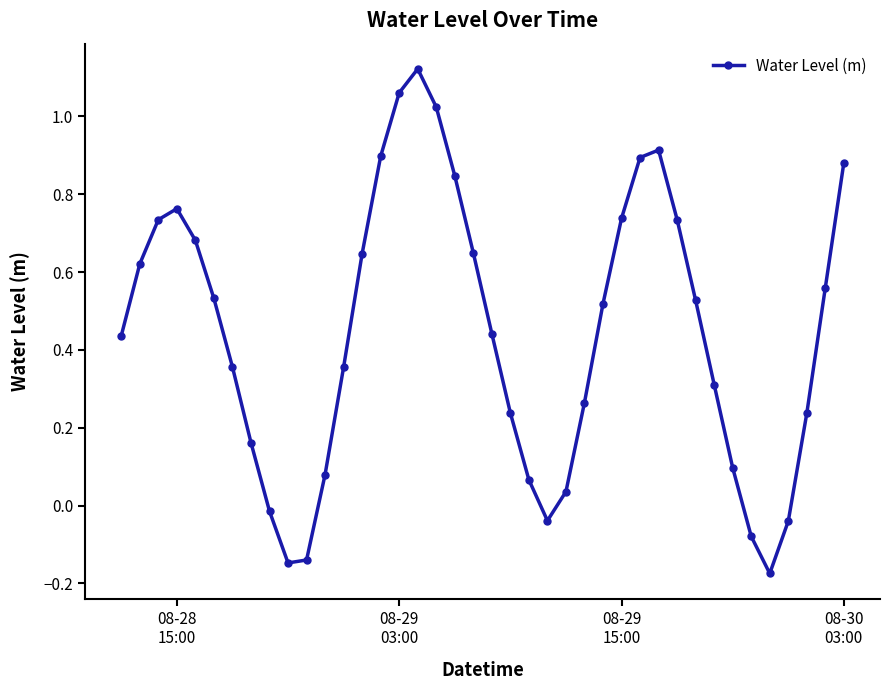

How many interior local peaks (higher than both neighbors) does the data have?

3